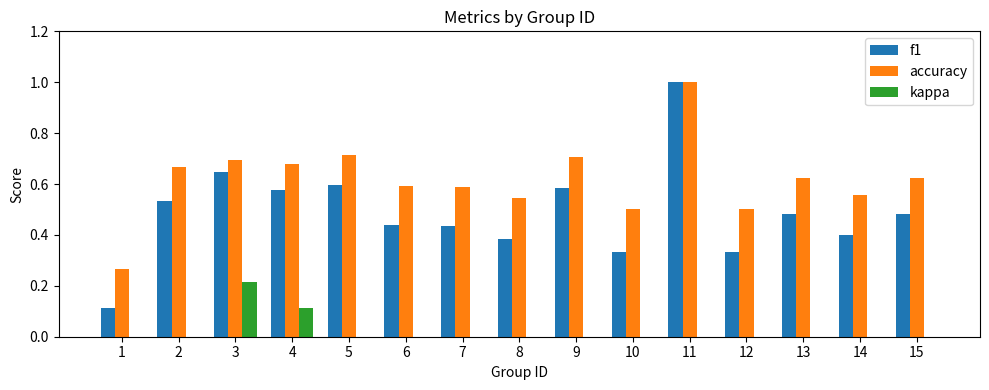

The value of accuracy at 12 is 0.5. True or false?

True